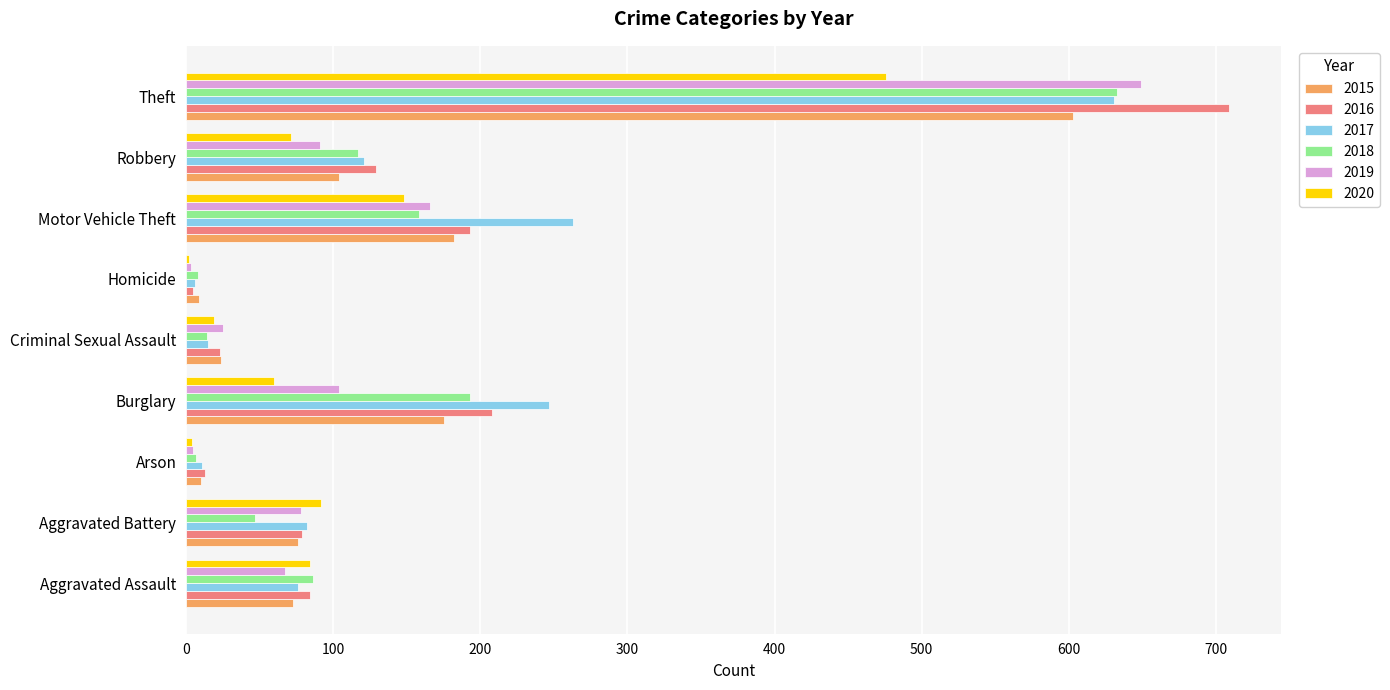

Which series changed the most between Aggravated Battery and Criminal Sexual Assault?

2020